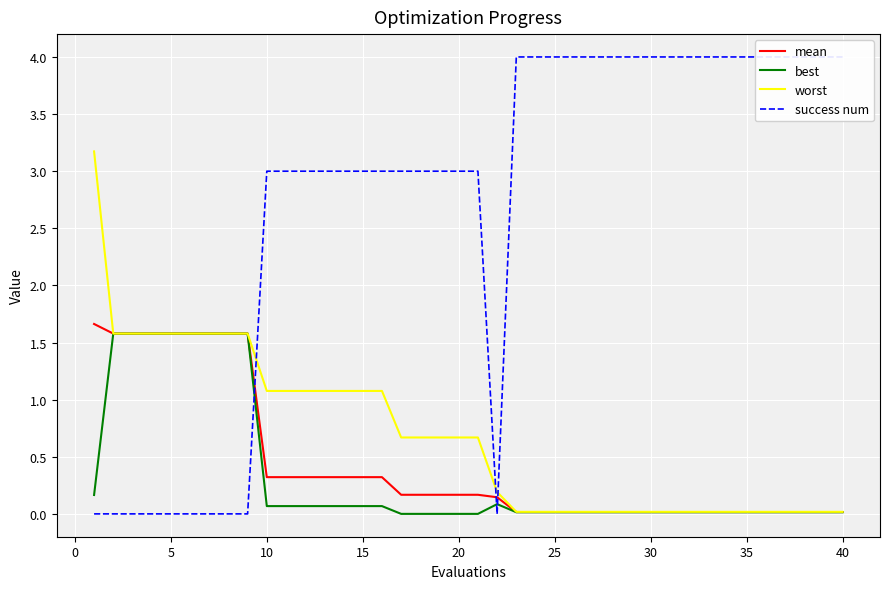

What is the maximum value for mean?

1.7